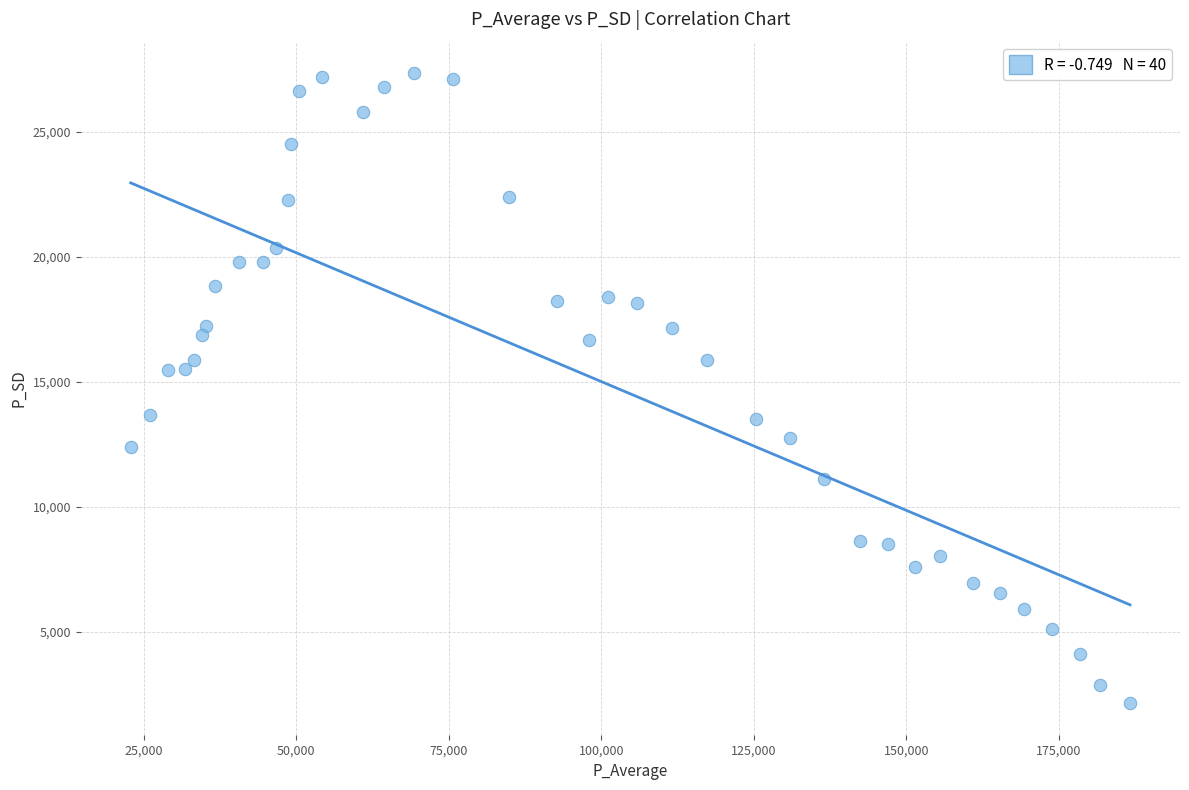

What is the range of Y values (max minus min)?

25230.5